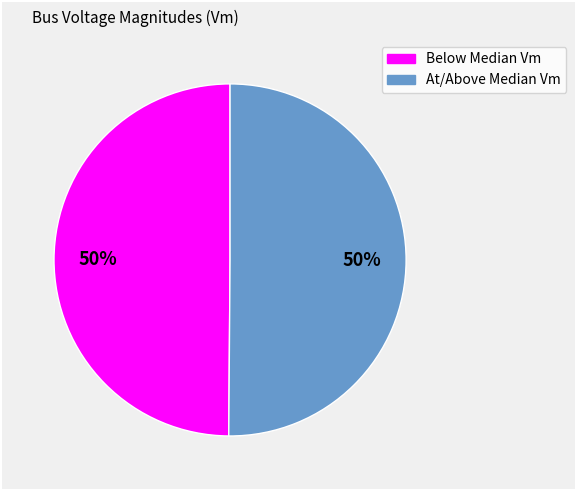

To the nearest percent, what is the average slice percentage?

50%